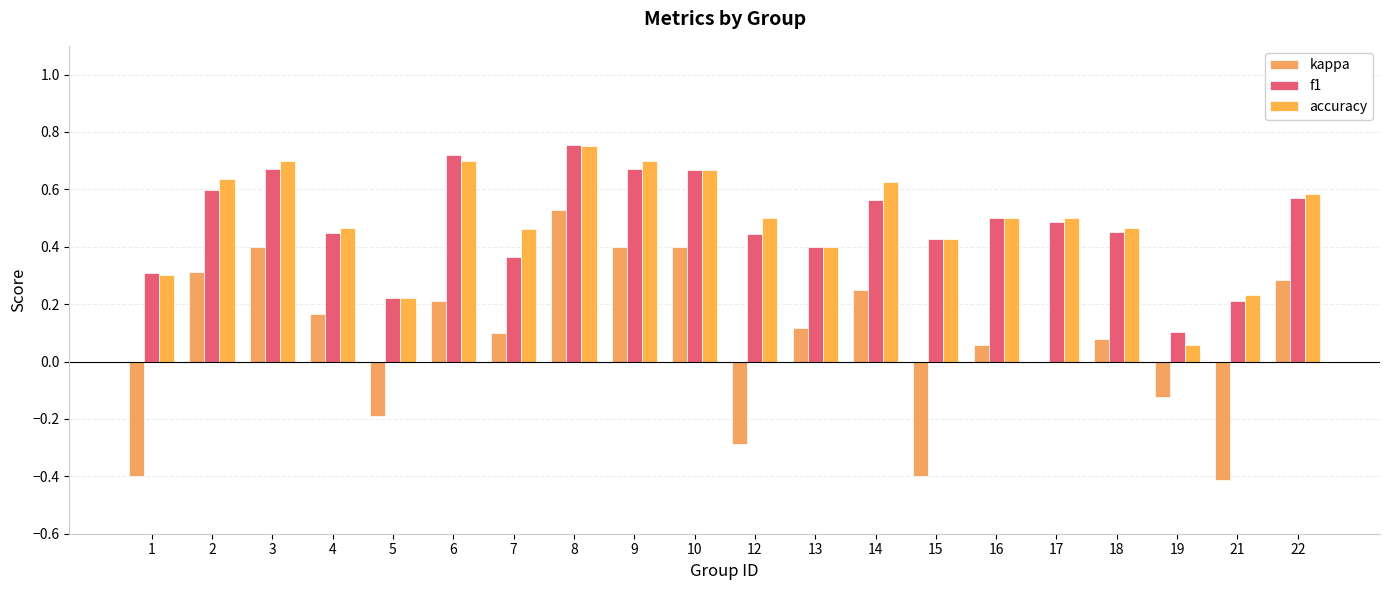

Which has a higher value, 17 or 6?

6